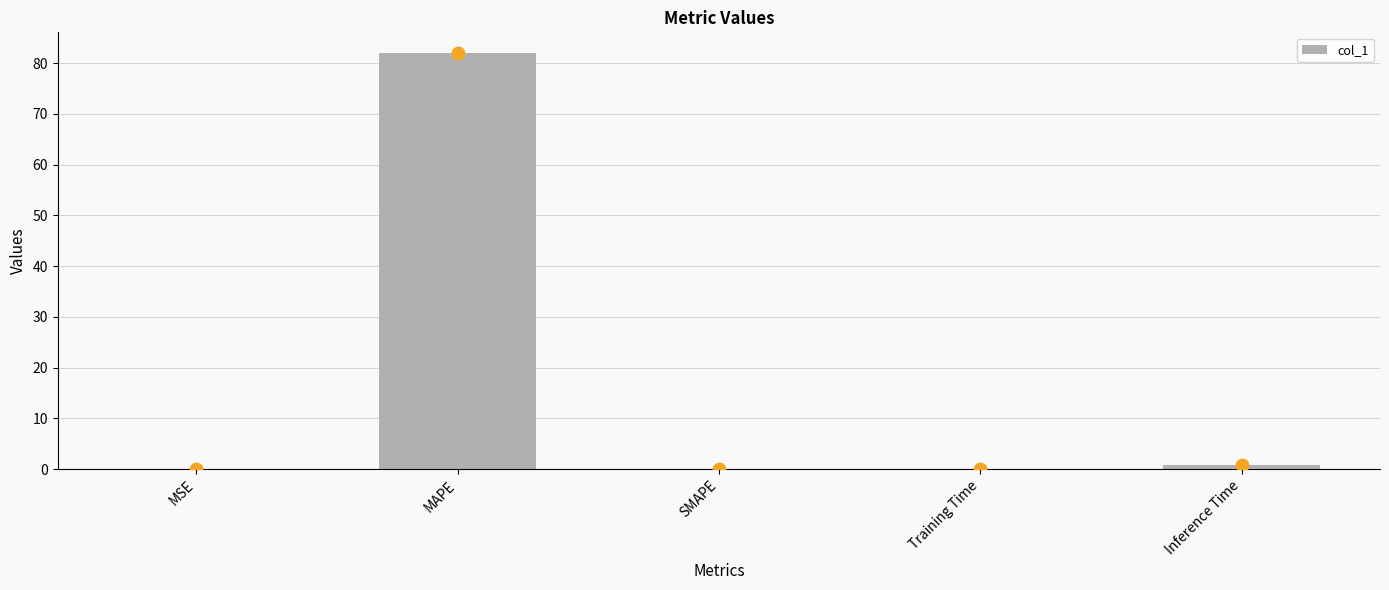

Which has a higher value, MAPE or Inference Time?

MAPE